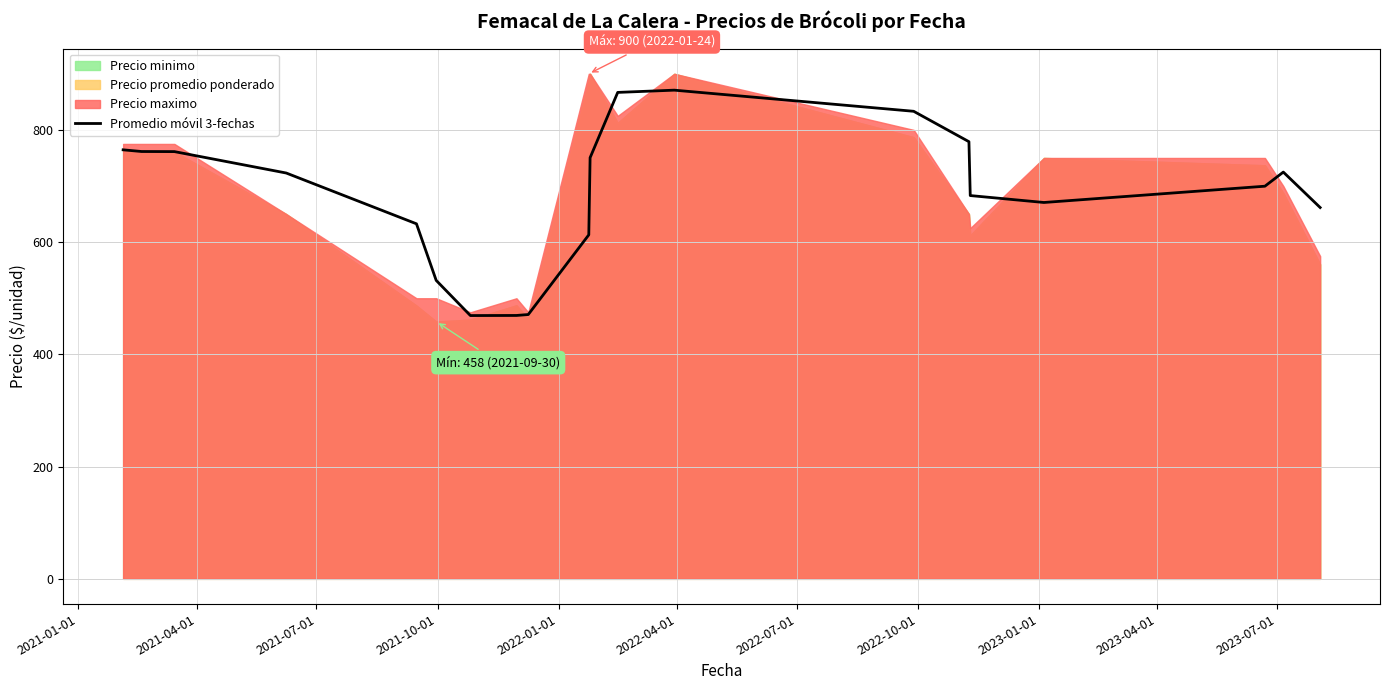

What is the difference between the maximum and minimum values?

401.7